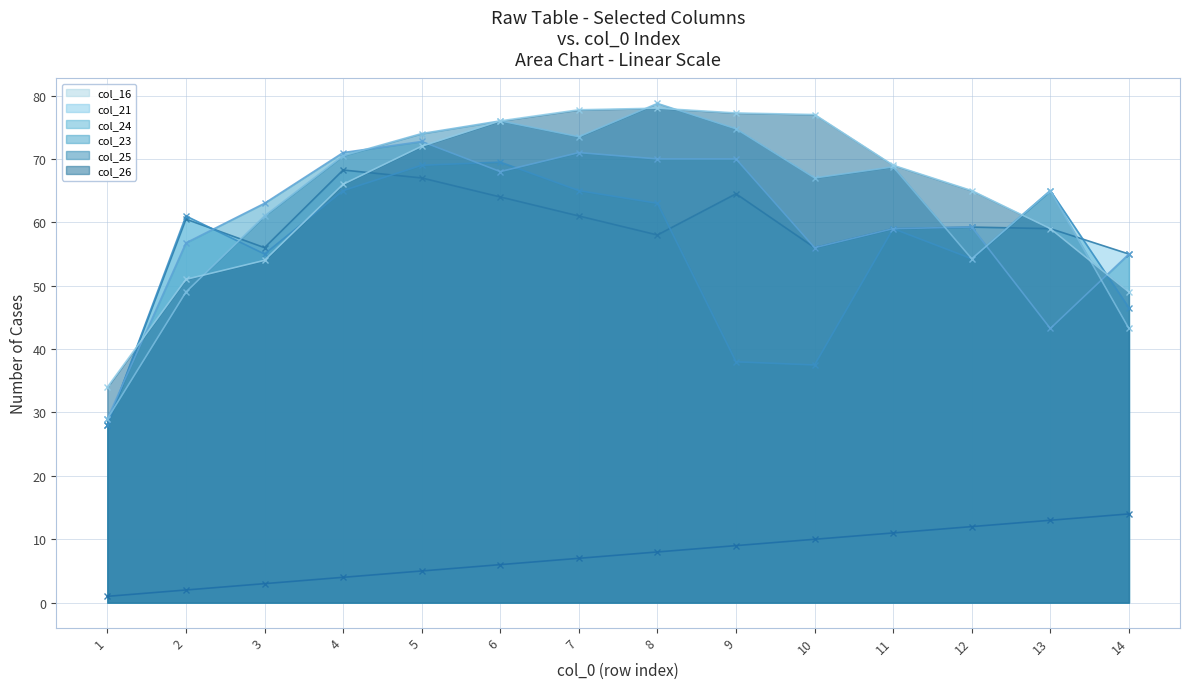

What is the greatest value displayed?

78.8